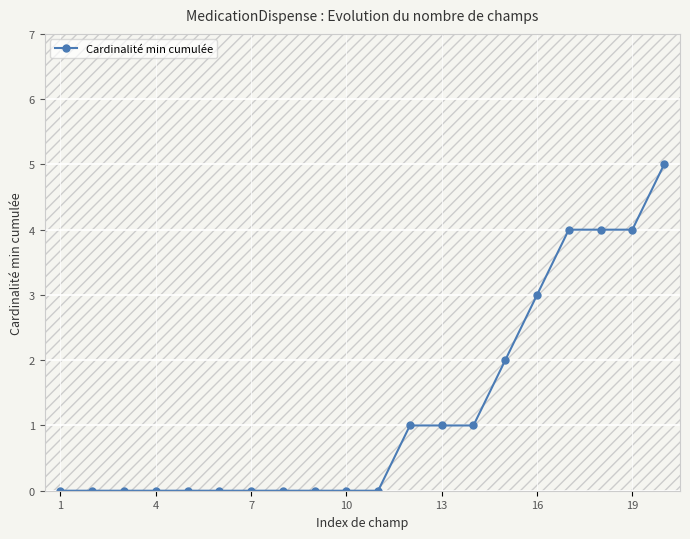

What is the value of the 16th point from the left?

3